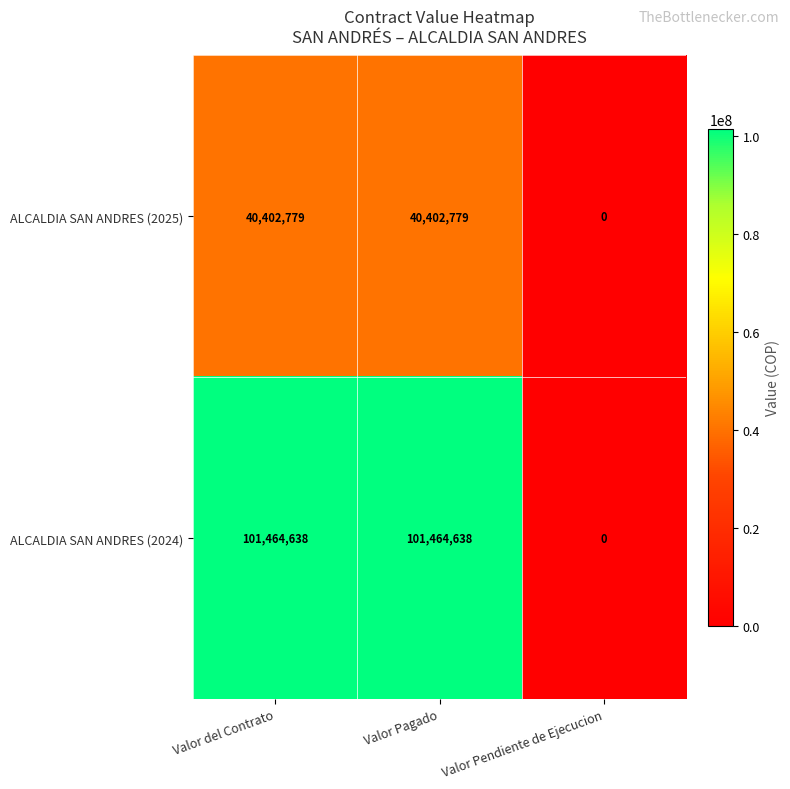

Rank the series by their maximum value, from highest to lowest.

ALCALDIA SAN ANDRES (2024), ALCALDIA SAN ANDRES (2025)